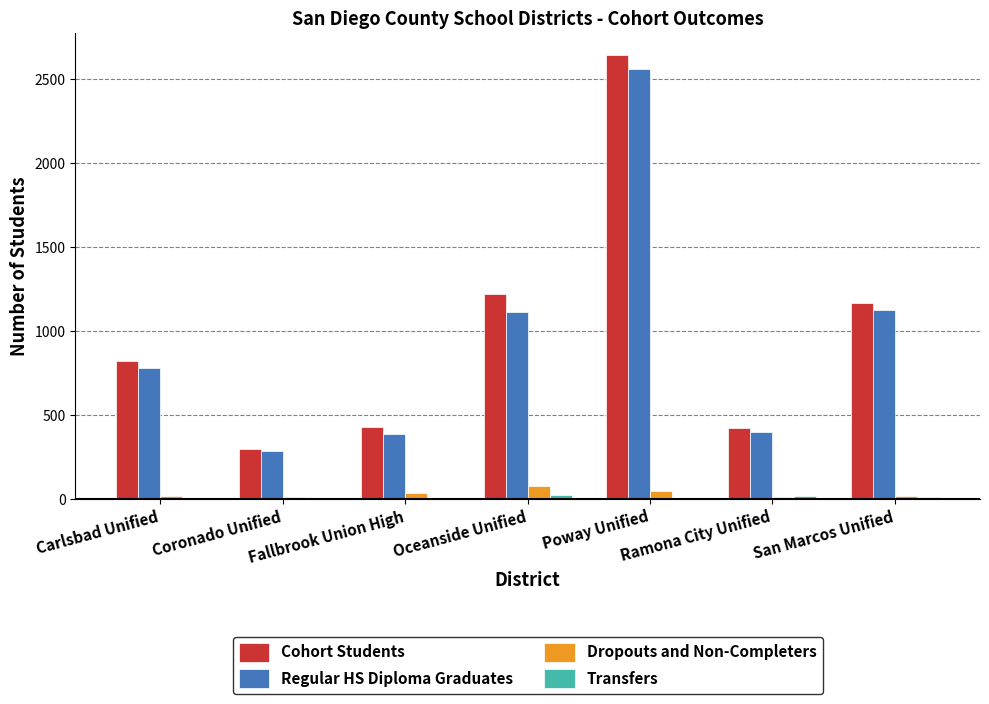

At which label does Dropouts and Non-Completers reach its peak?

Oceanside Unified